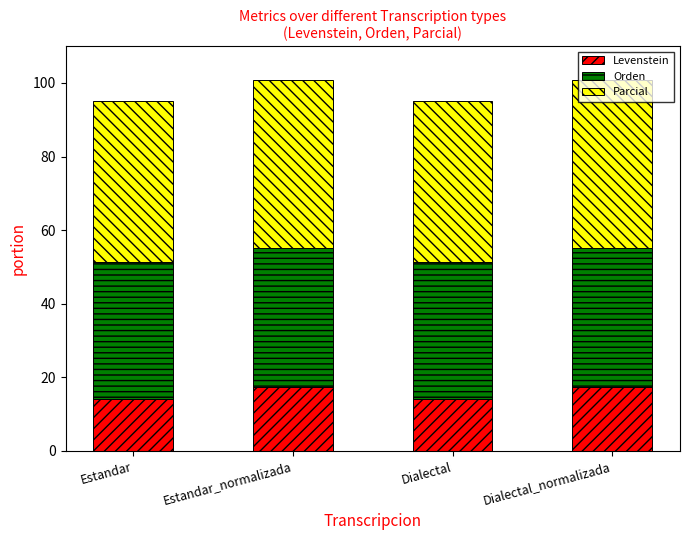

What is the sum of all Levenstein values?

62.7